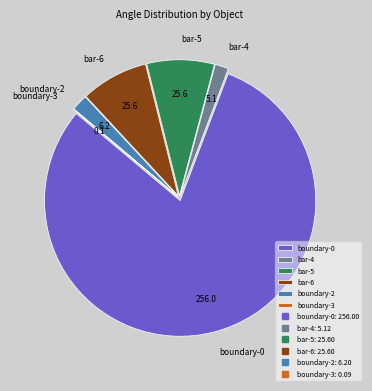

Is the sum of boundary-0 and bar-6 greater than half?

Yes